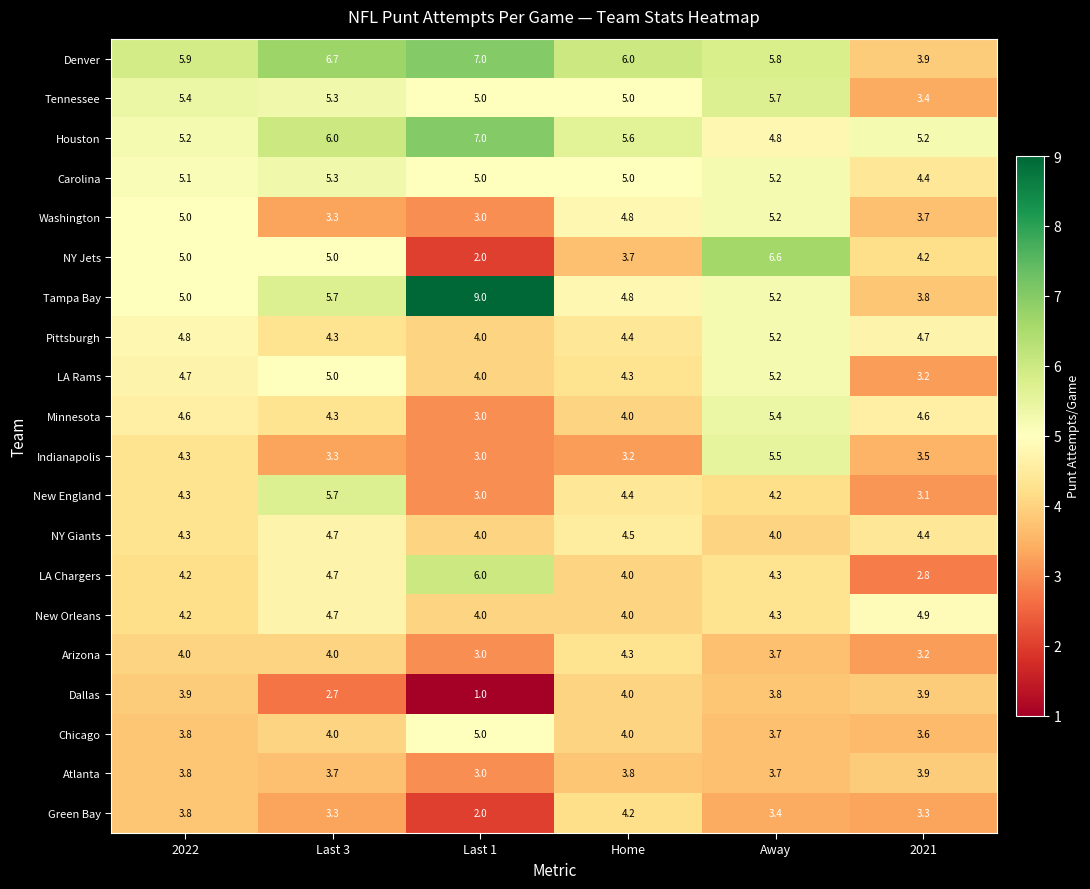

List the labels in order of Pittsburgh value, largest first.

Away, 2022, 2021, Home, Last 3, Last 1